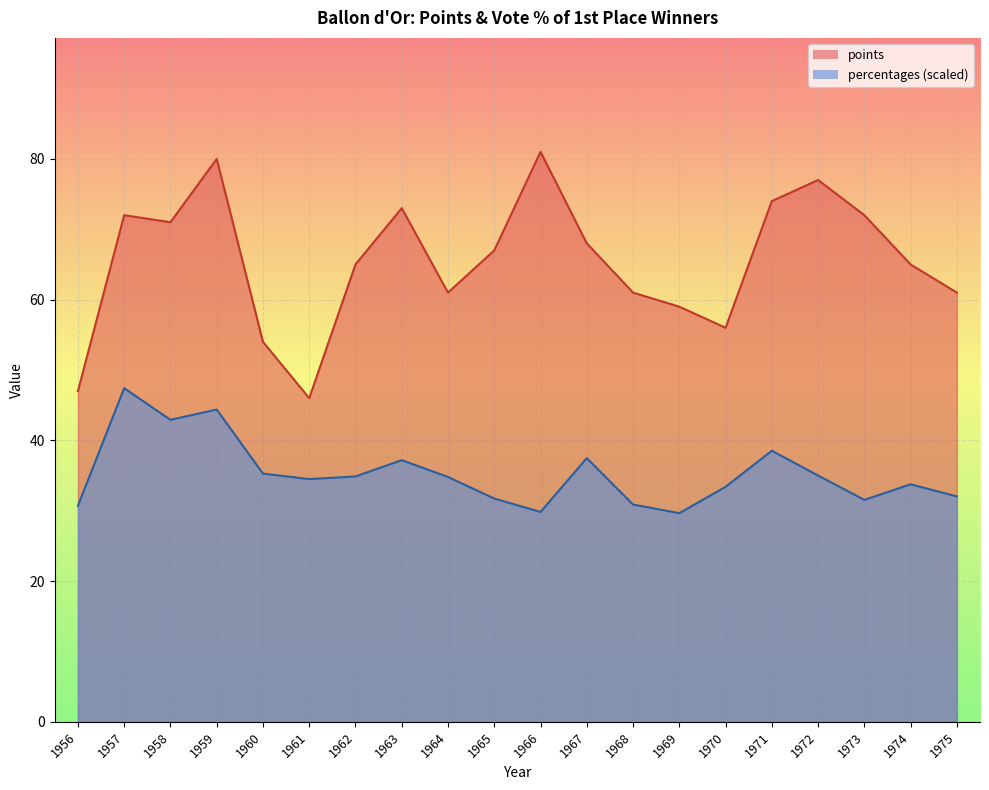

Reading left to right, list all the values displayed in this chart.

points: 1956=47.0	1957=72.0	1958=71.0	1959=80.0	1960=54.0	1961=46.0	1962=65.0	1963=73.0	1964=61.0	1965=67.0	1966=81.0	1967=68.0	1968=61.0	1969=59.0	1970=56.0	1971=74.0	1972=77.0	1973=72.0	1974=65.0	1975=61.0
percentages: 1956=30.7	1957=47.4	1958=42.9	1959=44.4	1960=35.3	1961=34.5	1962=34.9	1963=37.2	1964=34.8	1965=31.7	1966=29.8	1967=37.5	1968=30.9	1969=29.7	1970=33.4	1971=38.5	1972=35.0	1973=31.5	1974=33.8	1975=32.0